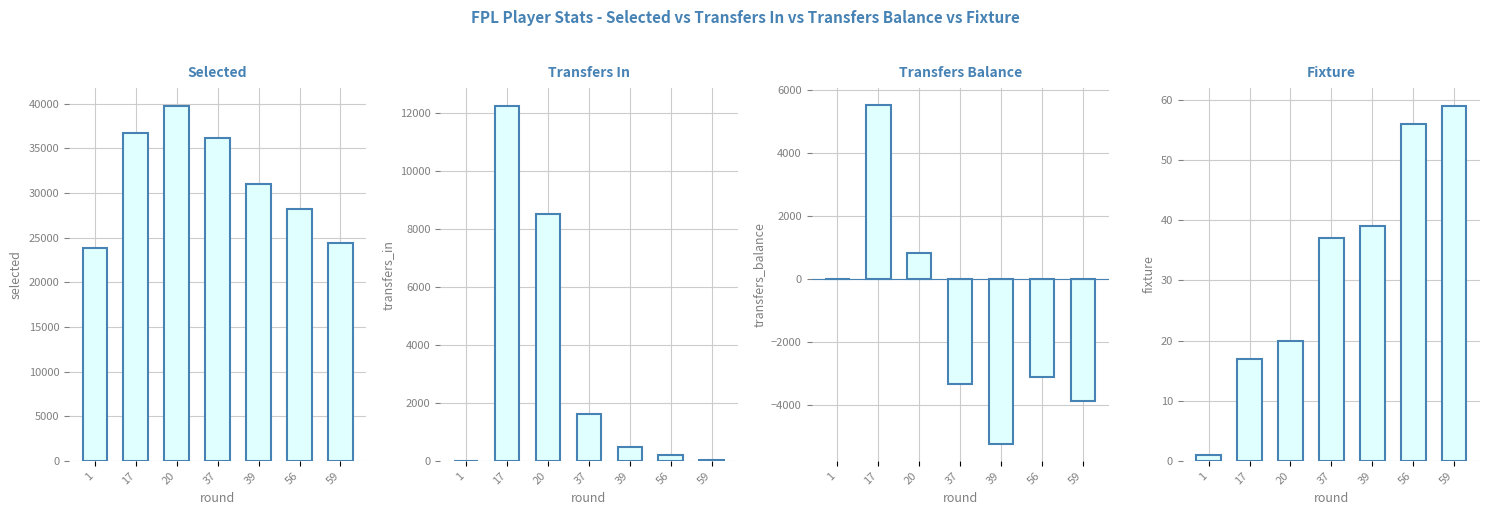

Is it true that transfers_in equals 217 at 39?

False